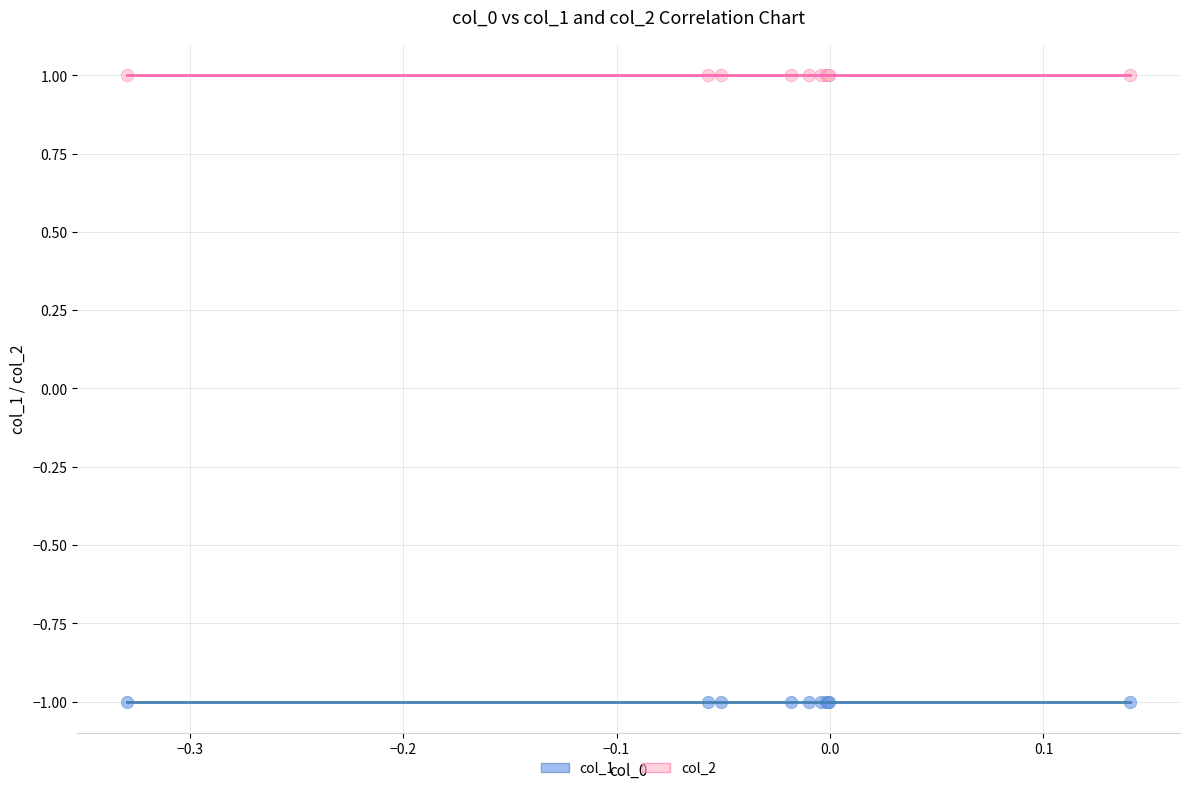

What are all the series names shown in the legend?

col_1, col_2